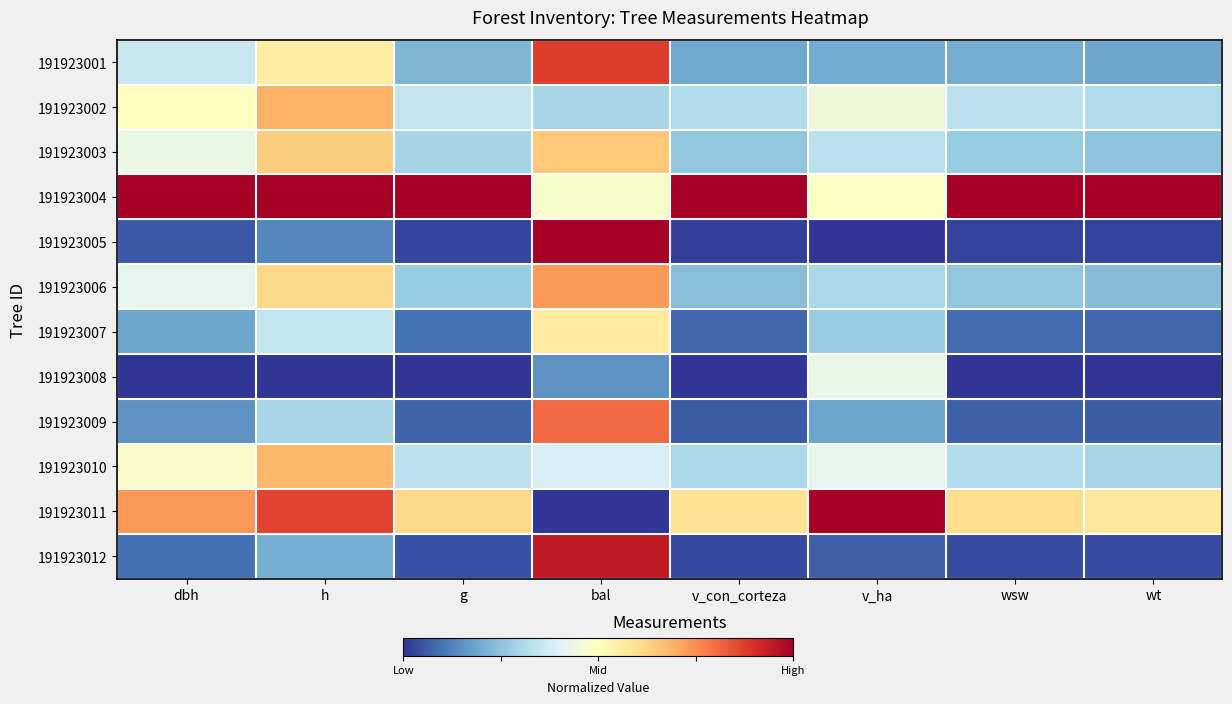

At which category is the sum across all series the highest?

bal